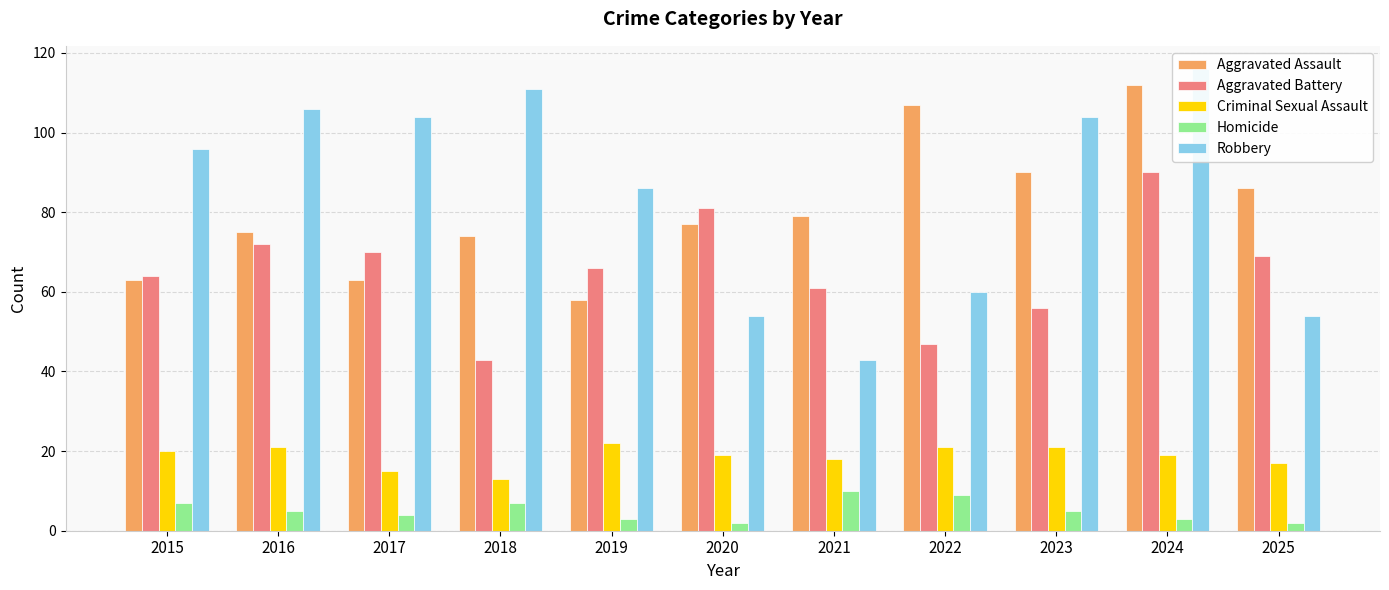

Which category has the lowest value in the Criminal Sexual Assault series?

2018